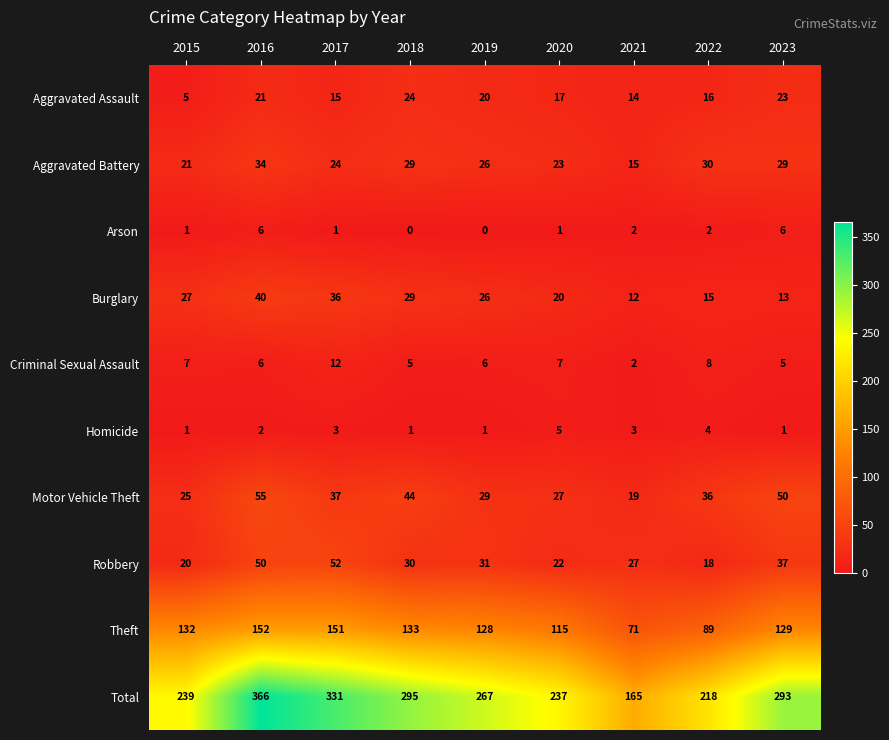

What is the maximum value shown in the chart?

366